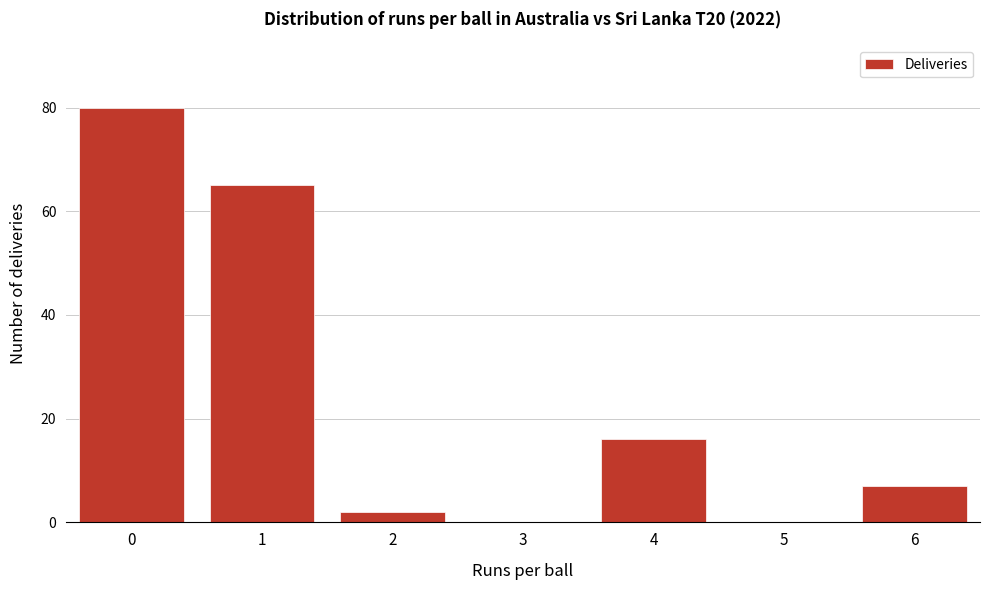

Reading left to right, list all the values displayed in this chart.

0=80	1=65	2=2	3=0	4=16	5=0	6=7